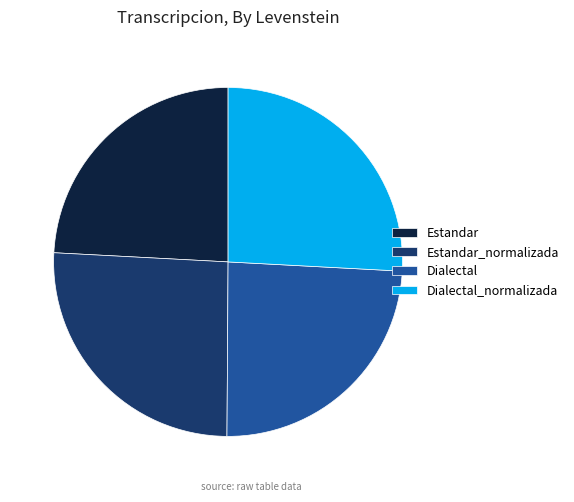

What is the ratio of the value at Dialectal to the value at Estandar?

1.0